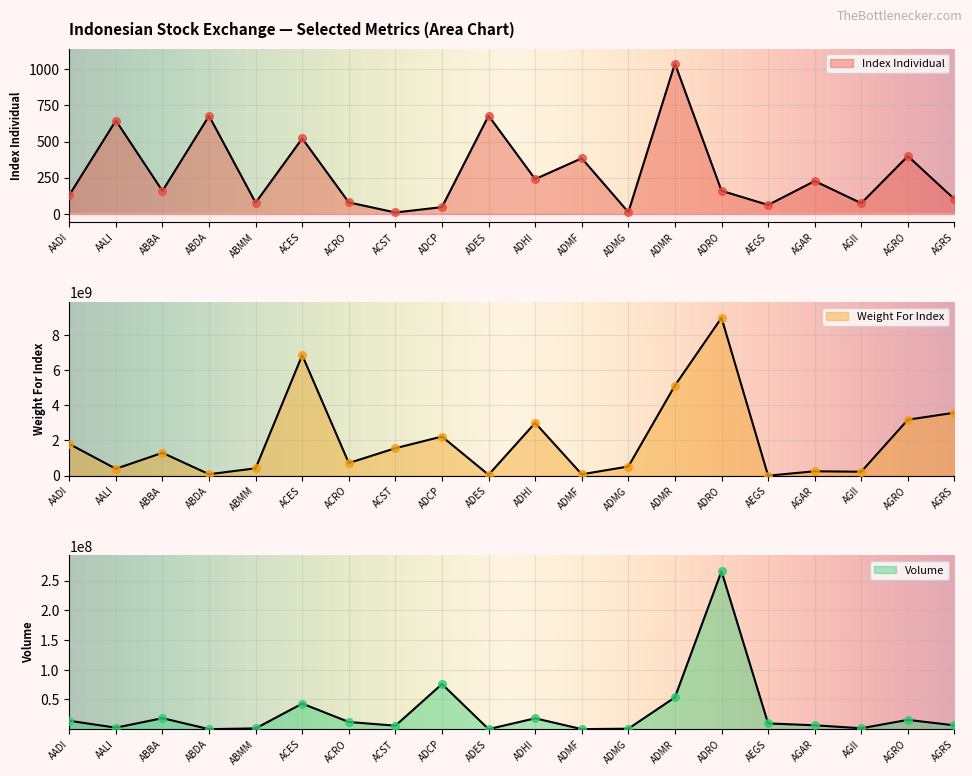

Which series has the largest total across all categories?

Weight For Index